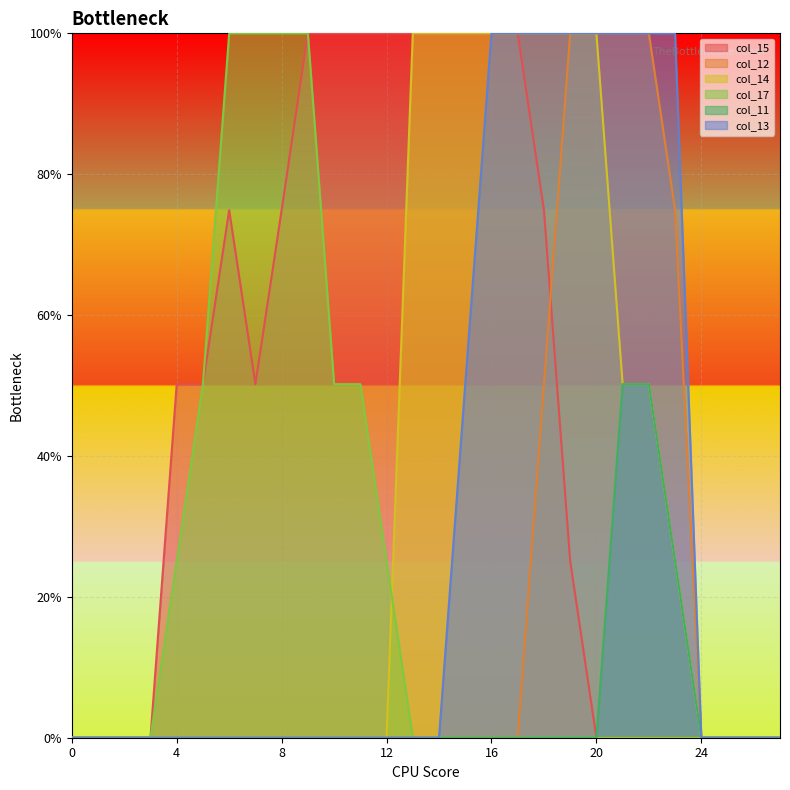

At which category is the sum across all series the highest?

18